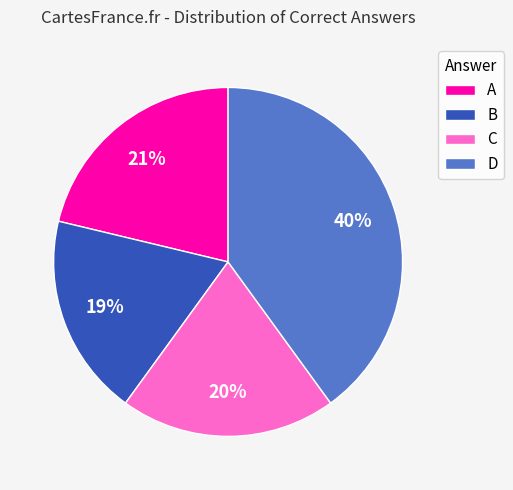

Which category has the smallest portion of the pie?

B